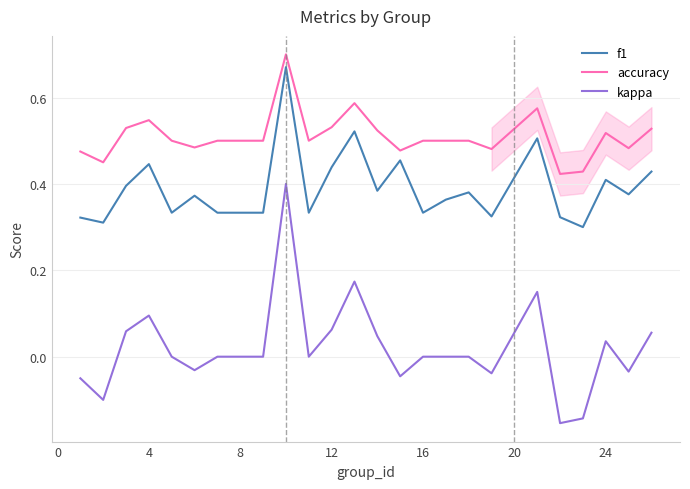

What are all the series names shown in the legend?

f1, accuracy, kappa